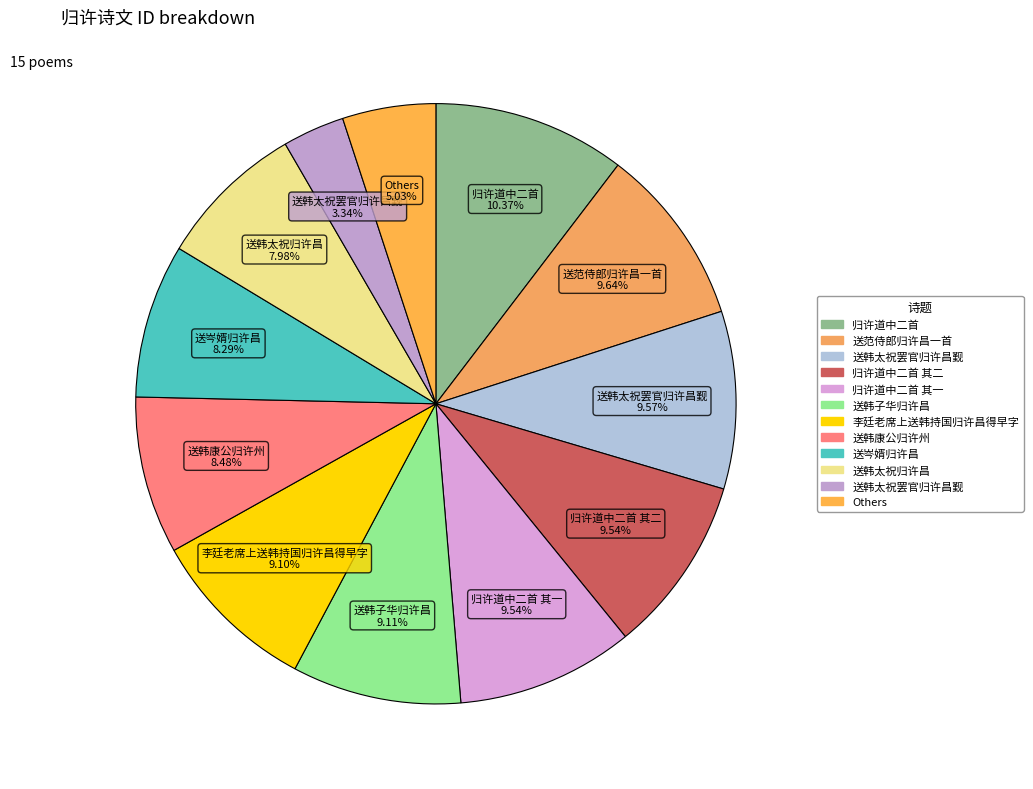

Is there any slice that represents more than half of the pie?

No